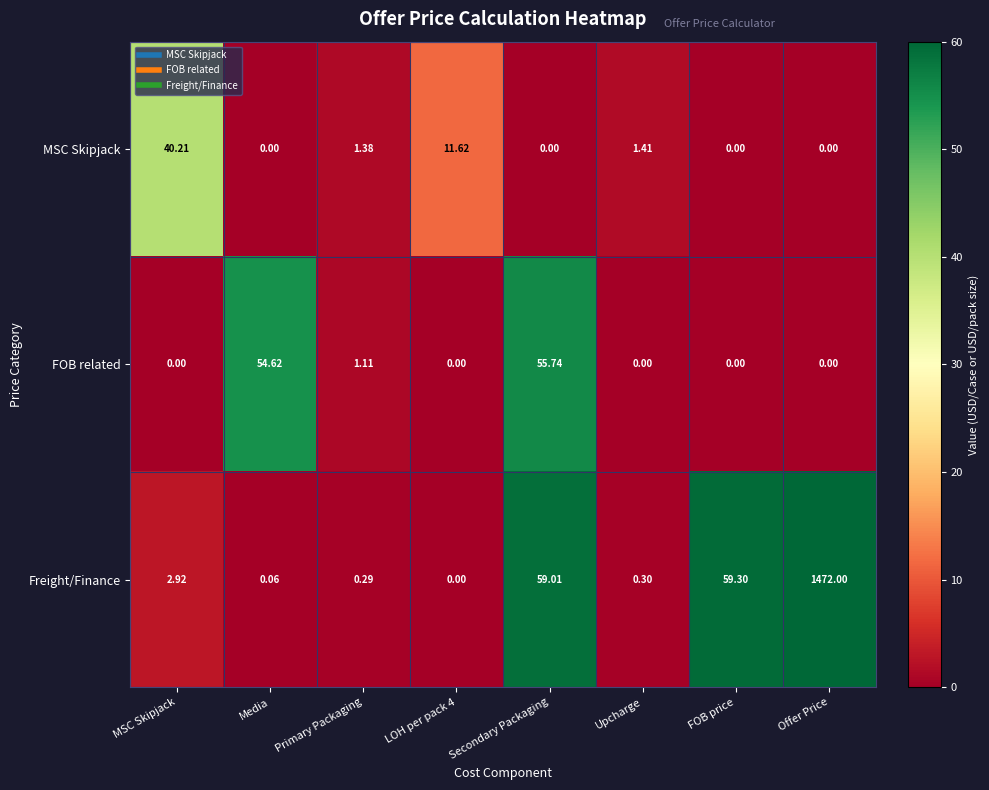

Which category has the highest value in the MSC Skipjack series?

MSC Skipjack